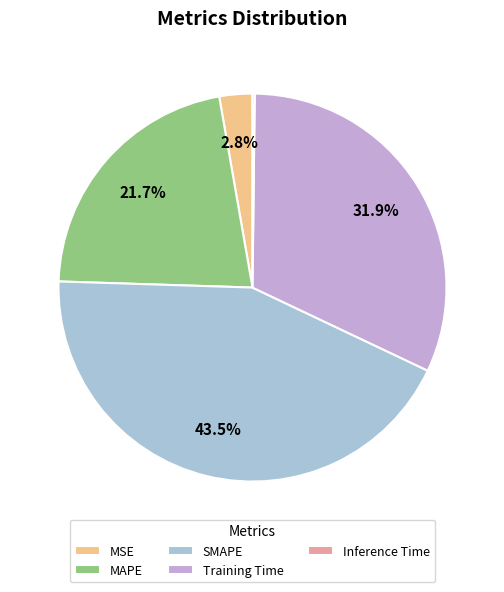

Is it true that Inference Time is 7% of the pie?

False